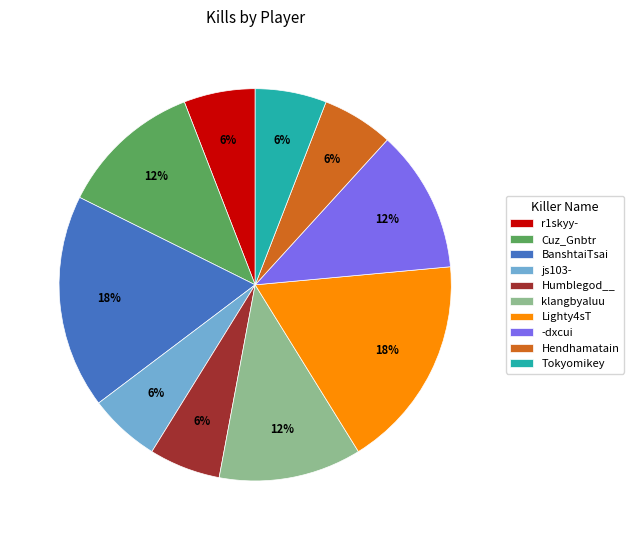

Between Cuz_Gnbtr and Humblegod__, which is larger?

Cuz_Gnbtr